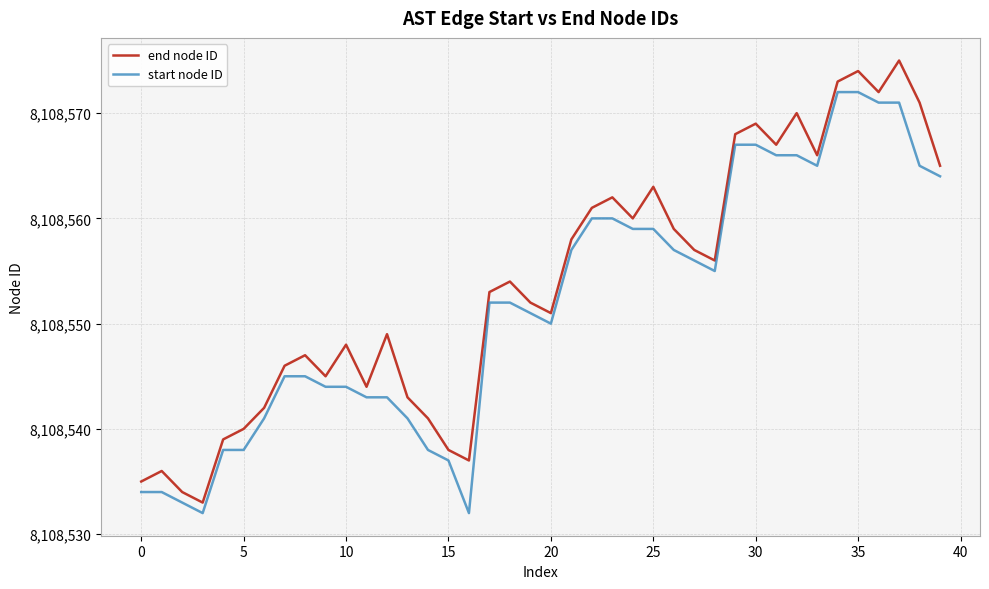

Rank the series by their average value, from lowest to highest.

start node ID, end node ID